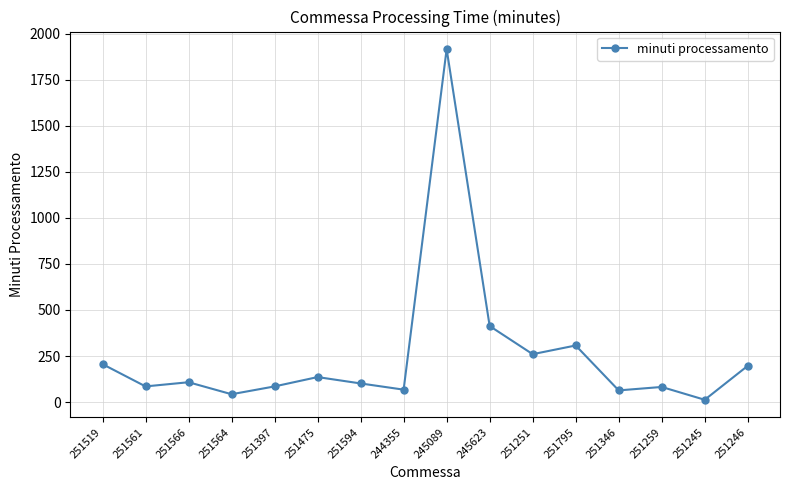

Is it true that the value at 251259 is 82.0?

True